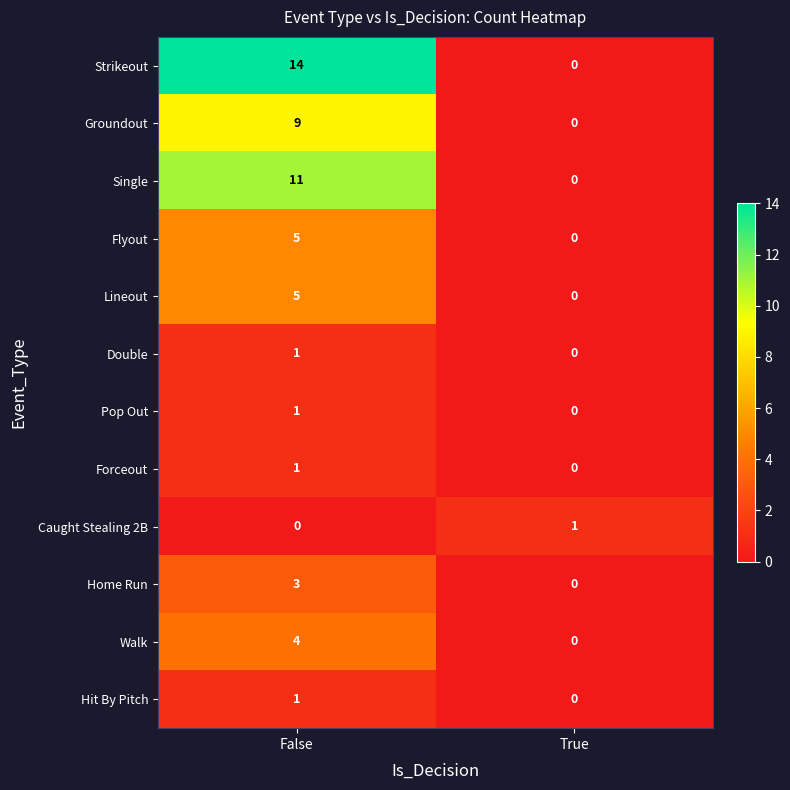

What is the sum of the Home Run values at False and True?

3